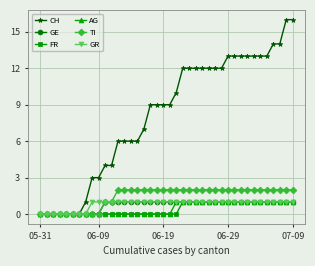

What is the value of the TI point at the 38th from the left?

2